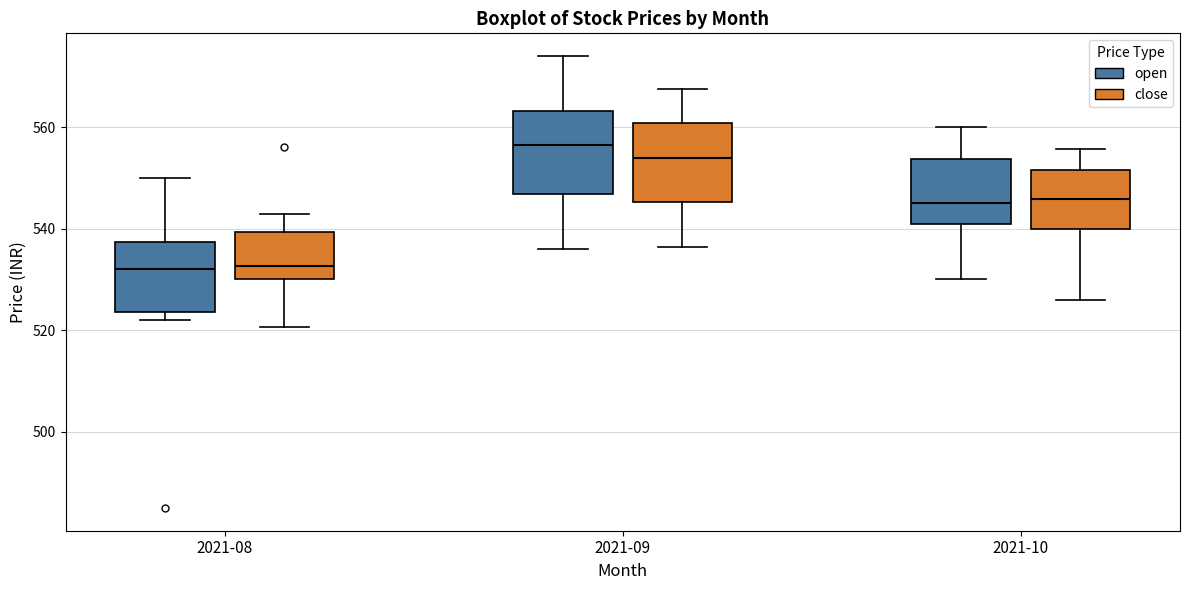

Which box's median line is the highest?

2021-09 (open)